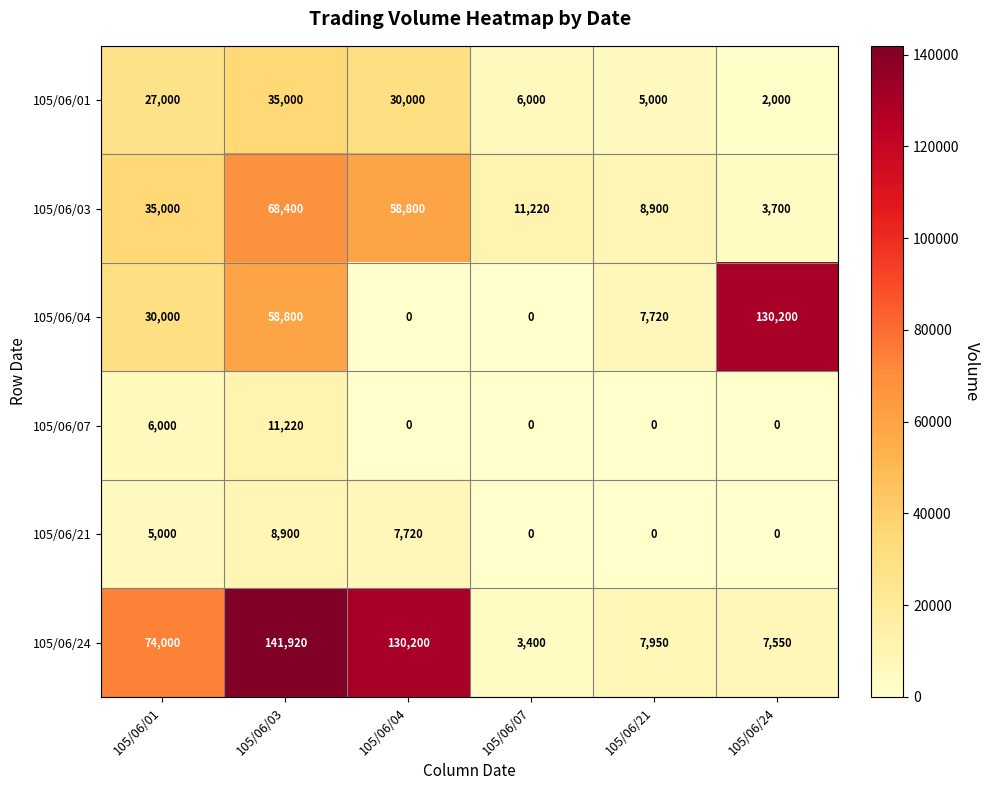

Count the number of data series in this chart.

6